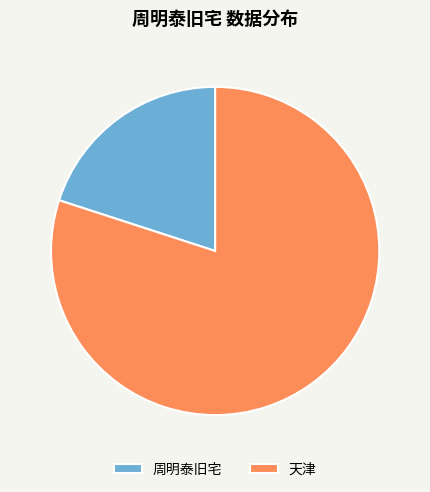

True or false: 天津 accounts for 80% of the total.

True